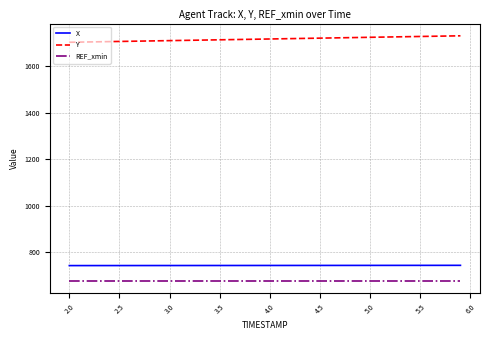

What is the maximum value for X?

744.8